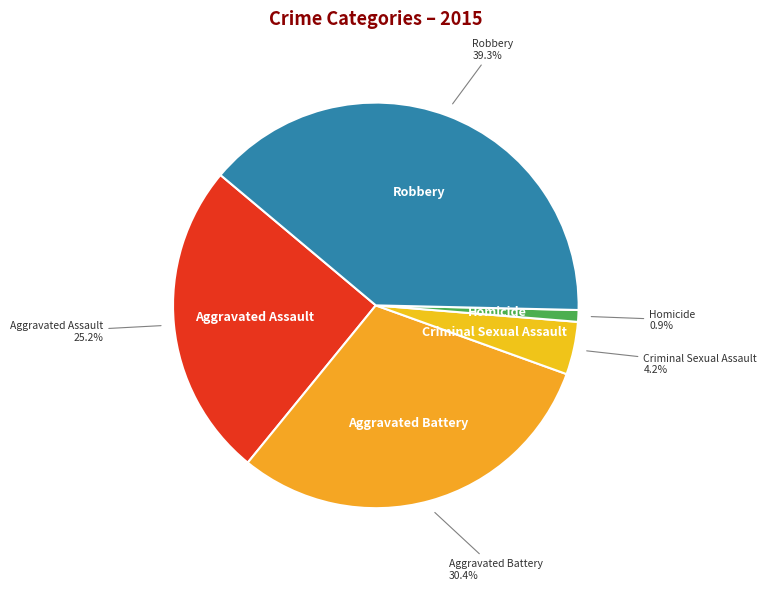

Between Aggravated Battery and Aggravated Assault, which is larger?

Aggravated Battery